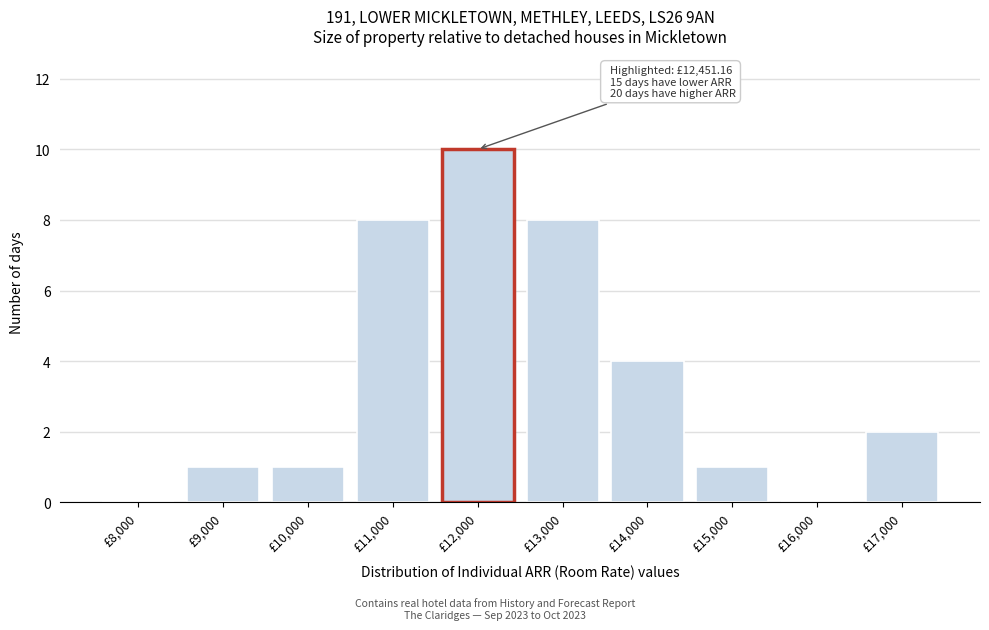

Reading right to left, transcribe all the data shown in this chart.

£17,000=2	£16,000=0	£15,000=1	£14,000=4	£13,000=8	£12,000=10	£11,000=8	£10,000=1	£9,000=1	£8,000=0